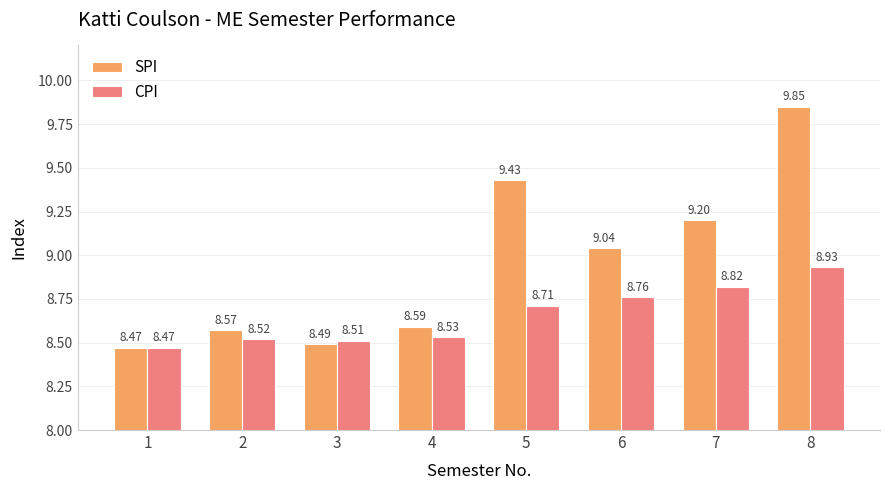

List the series in order of their peak value, highest first.

SPI, CPI